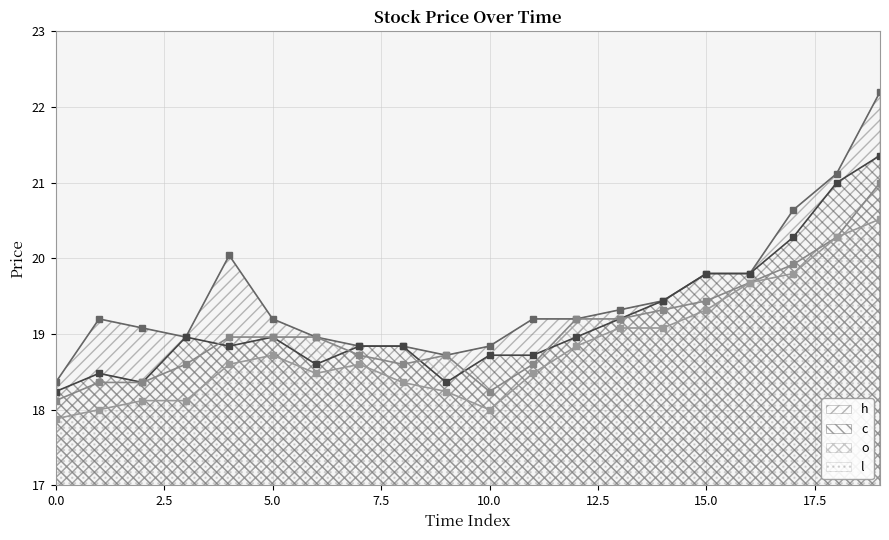

The o series shows 19.2 at 12. True or false?

True